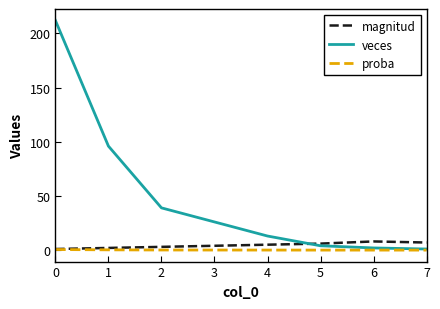

Is the value of magnitud at 6 greater than the value of veces at 1?

No